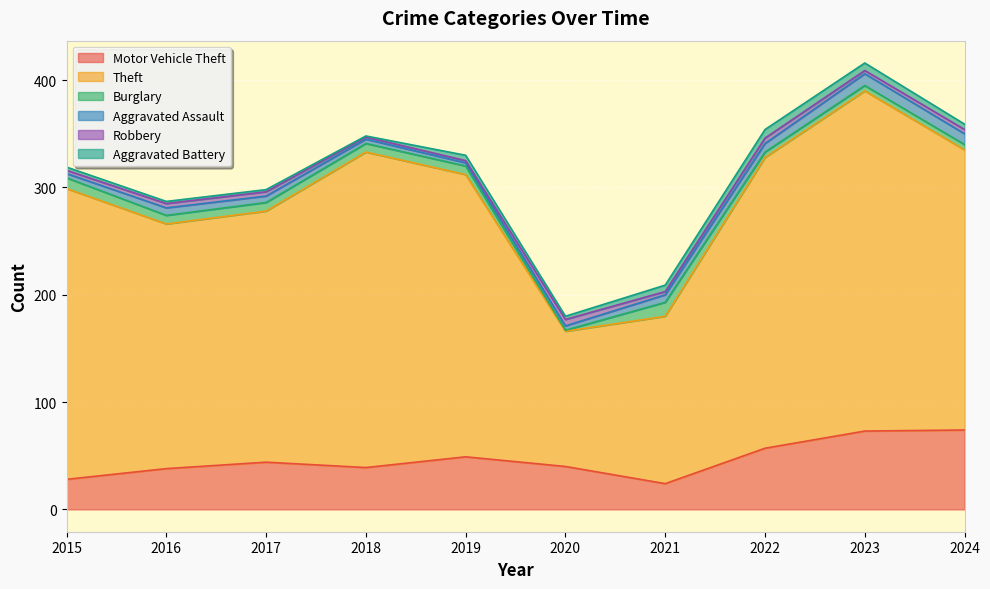

True or false: Robbery and Motor Vehicle Theft intersect in this chart.

False